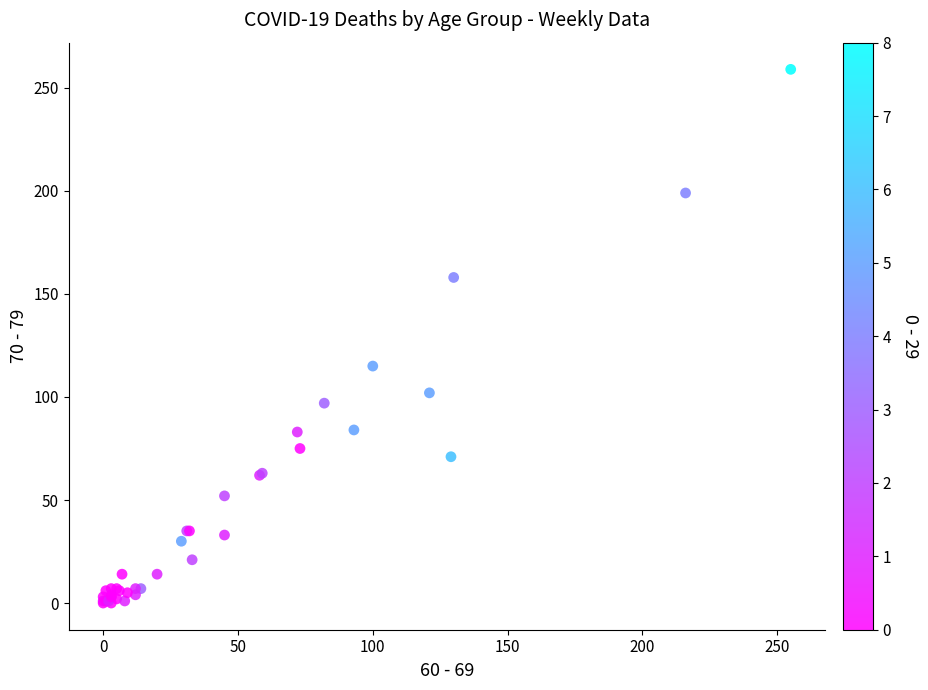

What Y value in the scatter plot is closest to 129?

115